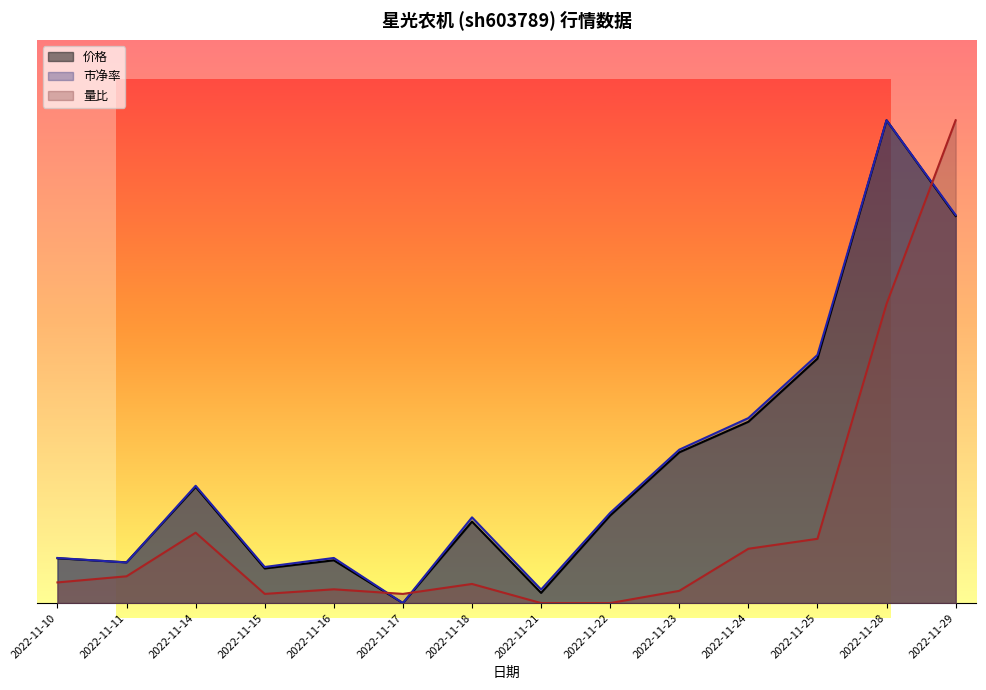

After their last crossing, which series has the higher values: 价格 or 市净率?

市净率